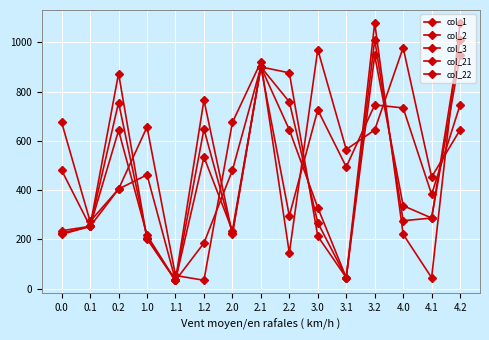

What is the sum of all col_1 values?

6587.1